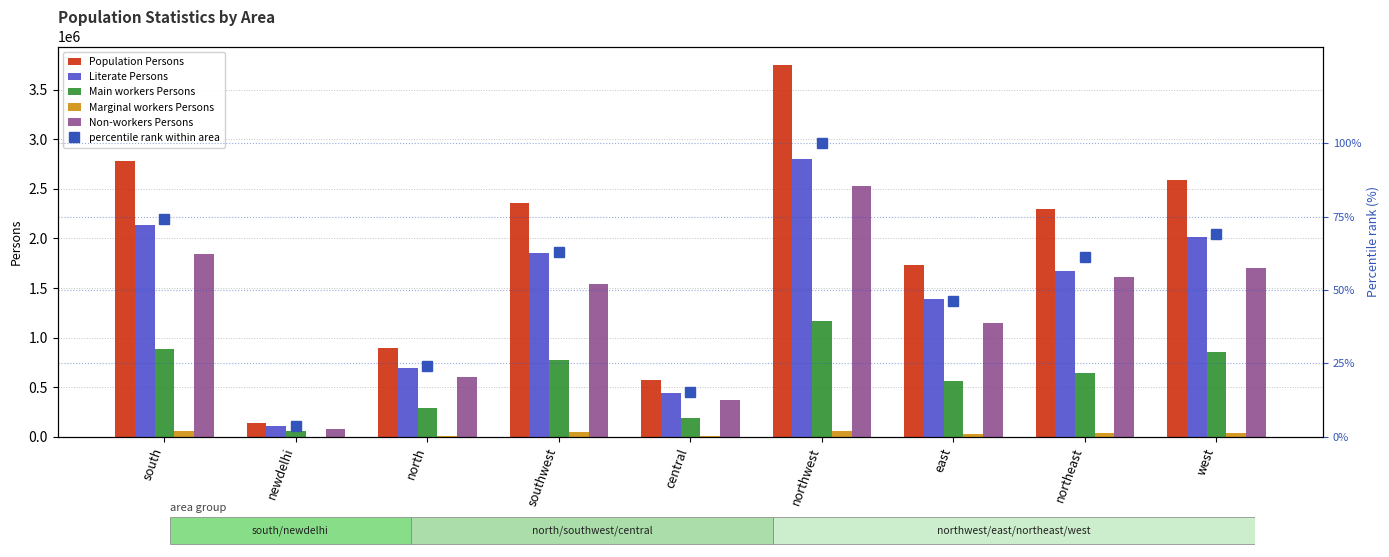

How many distinct data groups are displayed?

6